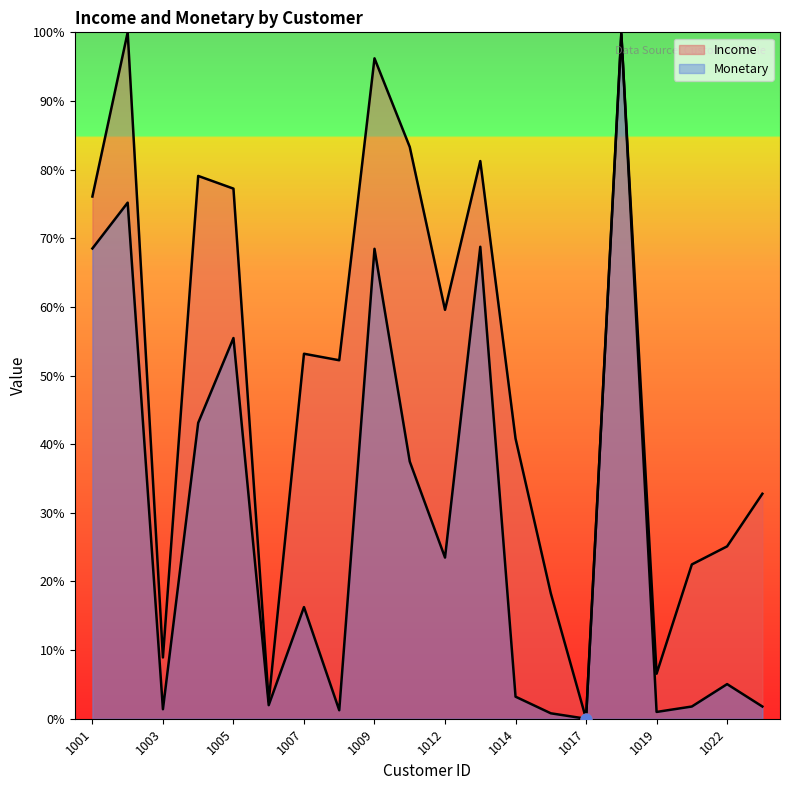

Which series has the largest total across all categories?

Income